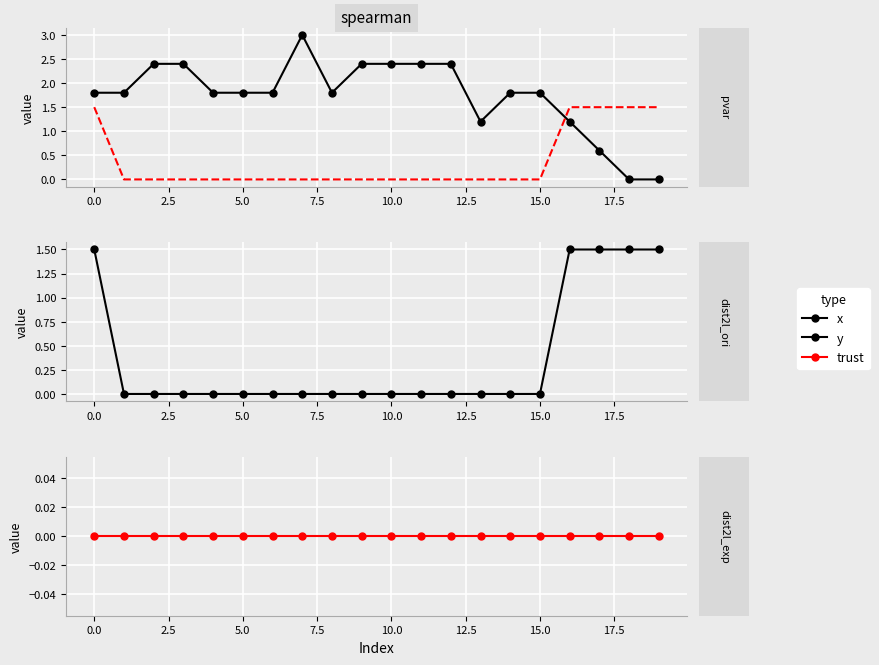

Rank the series at 0.0 from highest to lowest value.

x, y, trust